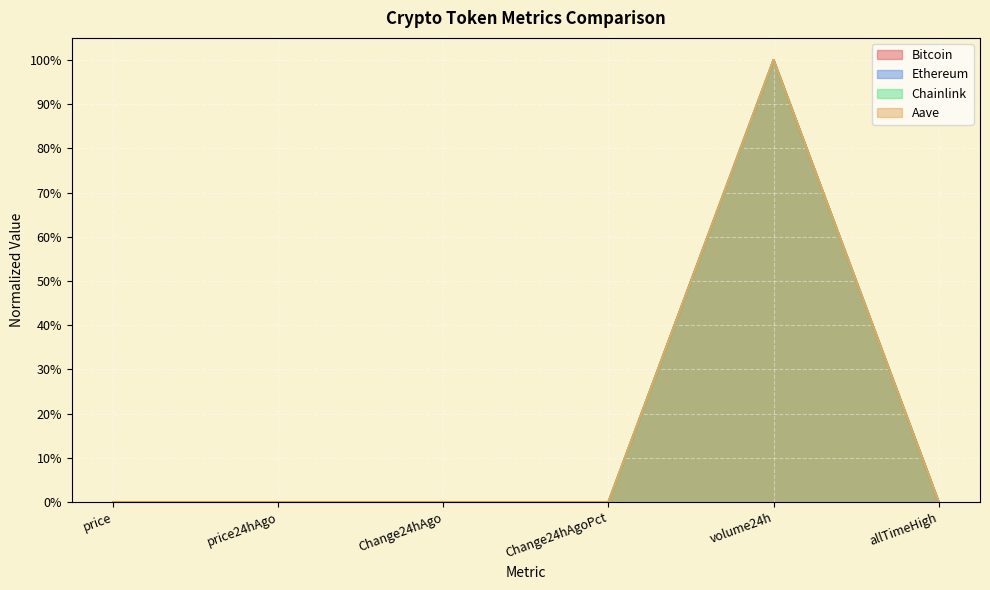

At which category is the sum across all series the highest?

volume24h